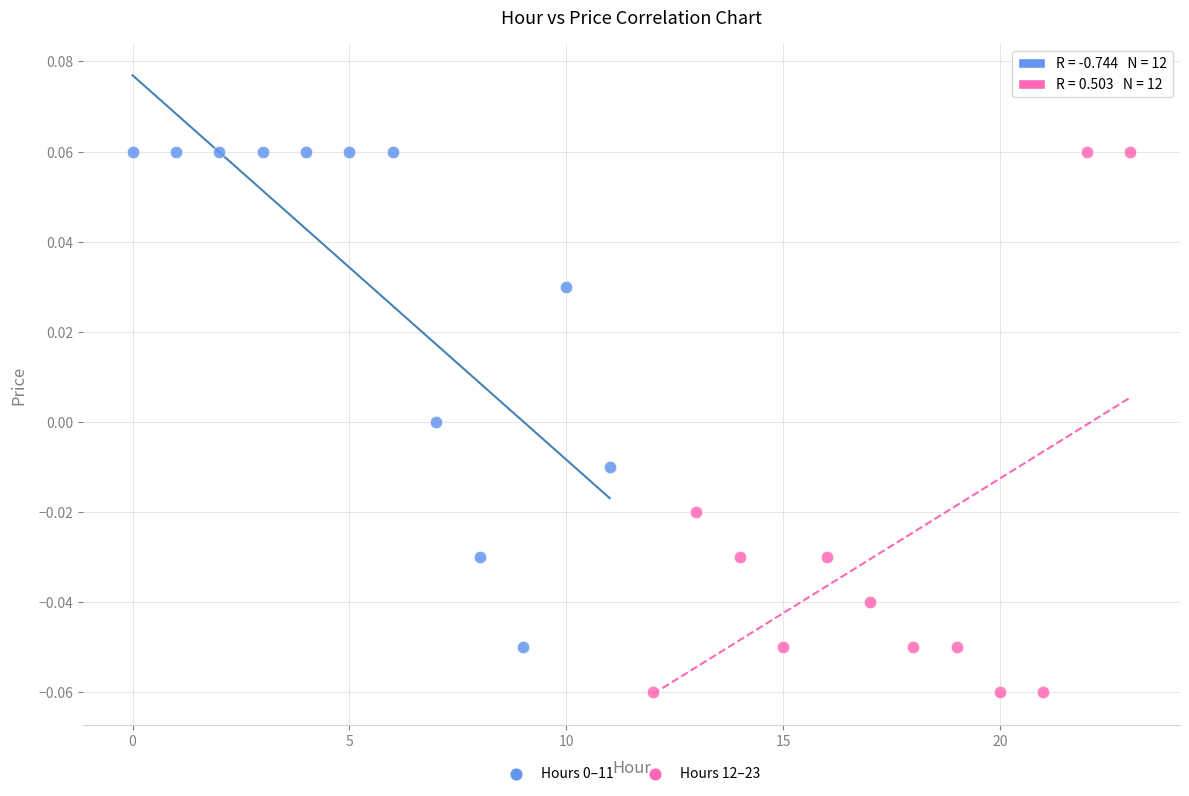

Which series reaches the minimum Y coordinate?

Hours 12–23